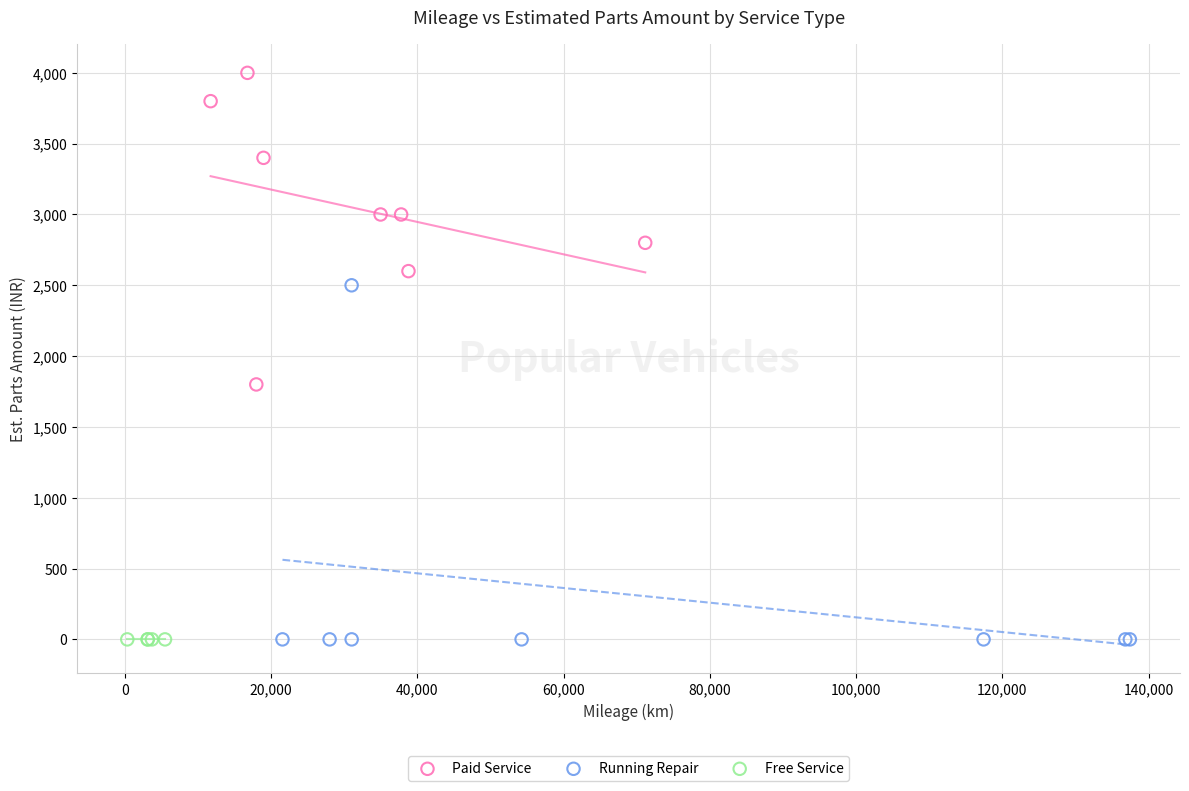

Which series reaches the maximum Y coordinate?

Paid Service